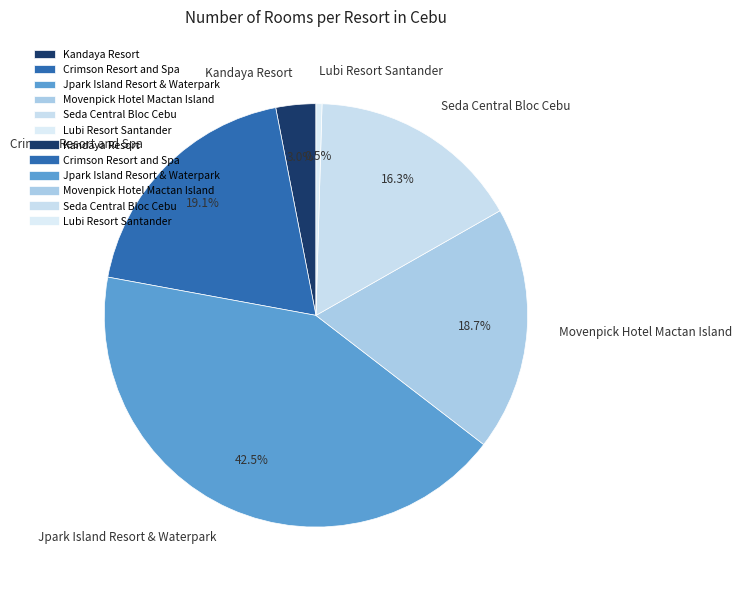

Which has a higher value, Kandaya Resort or Jpark Island Resort & Waterpark?

Jpark Island Resort & Waterpark